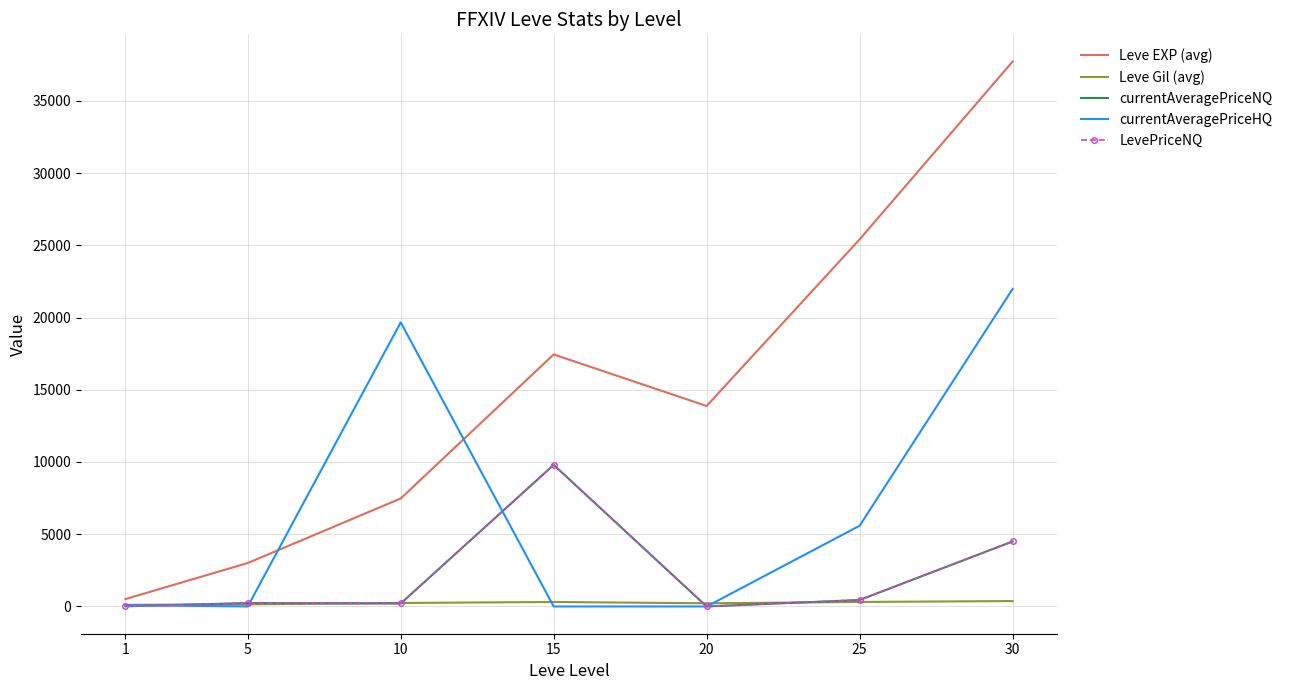

In currentAveragePriceNQ, how many points are lower than both neighbors (excluding endpoints)?

2